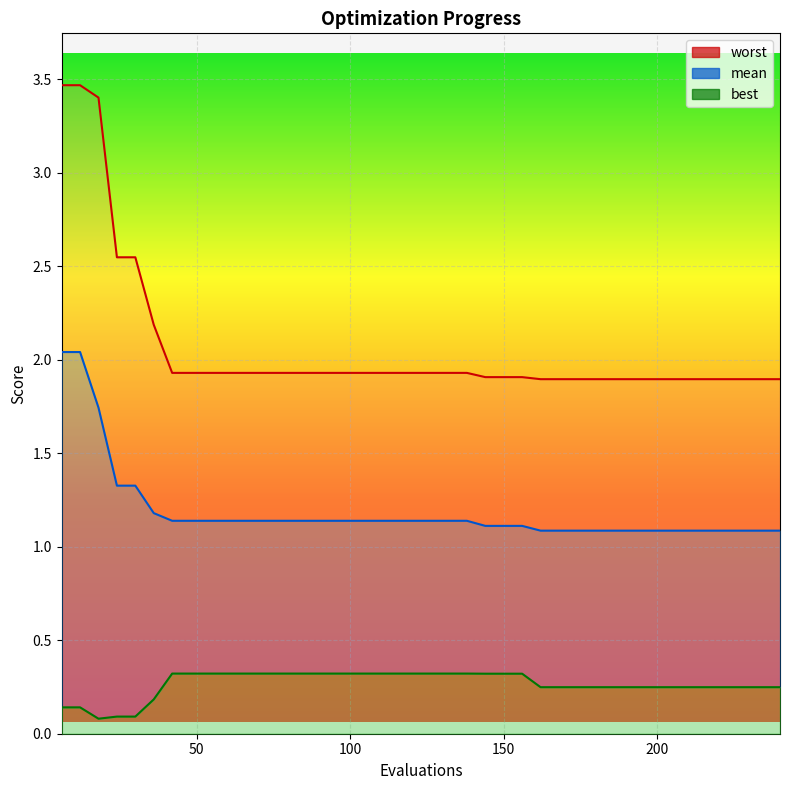

What is the average value of the worst series?

2.1